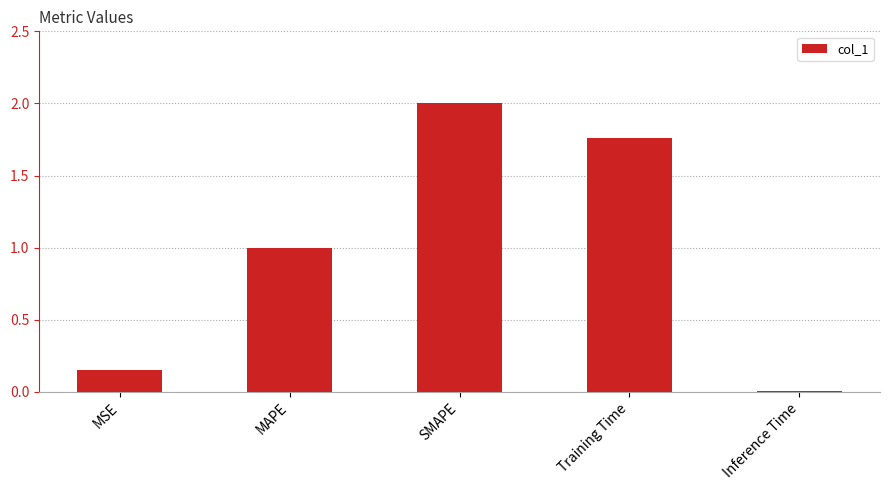

At which category does the chart reach its peak across all series?

SMAPE